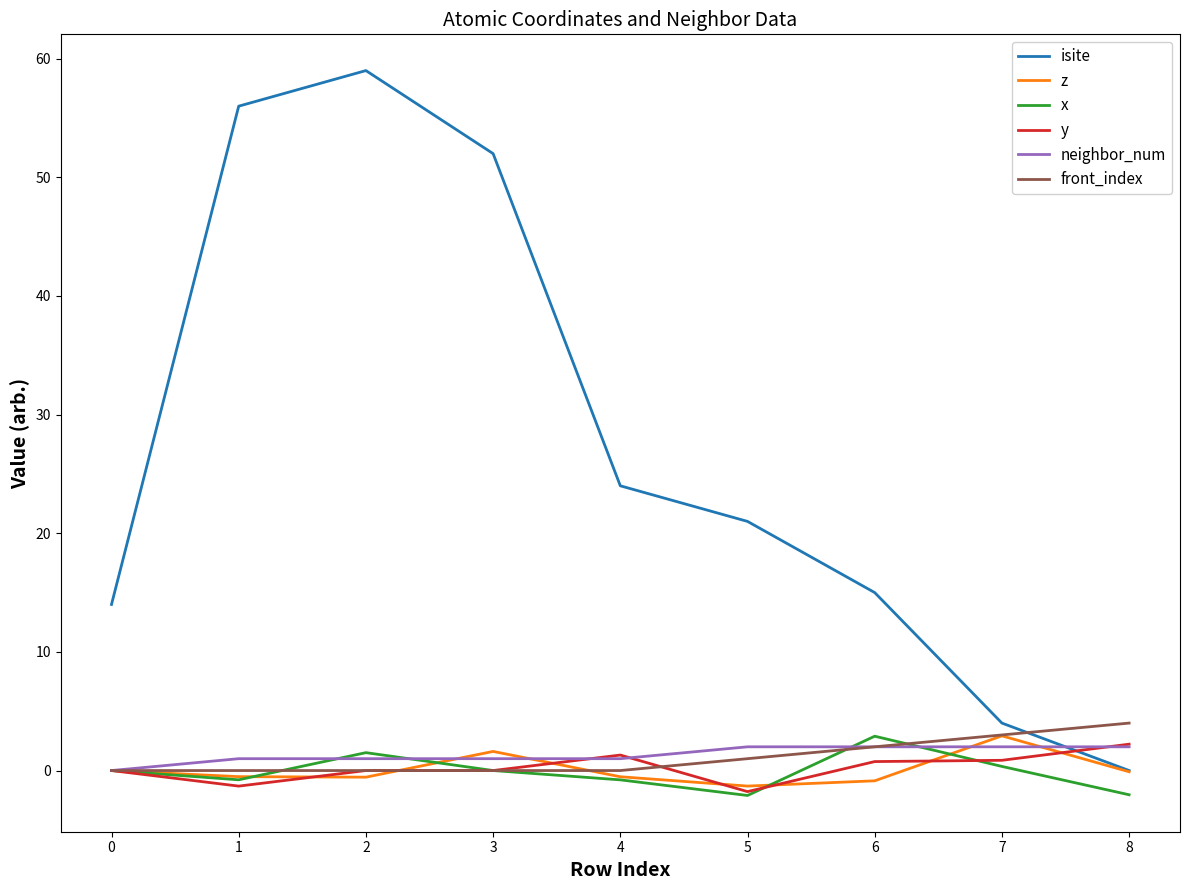

What are all the series names shown in the legend?

isite, z, x, y, neighbor_num, front_index